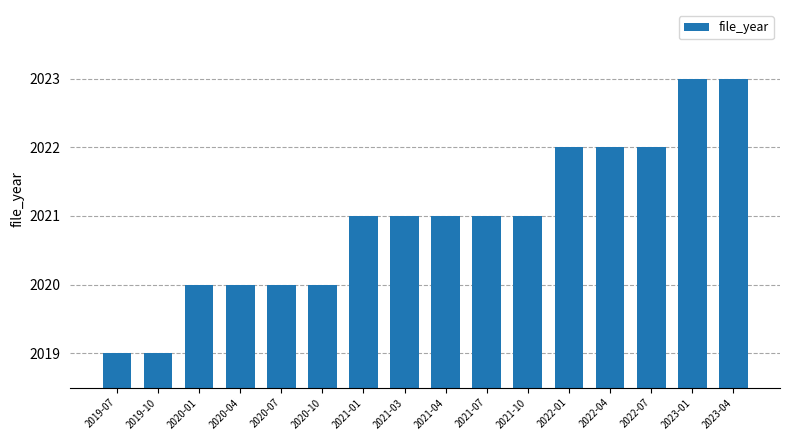

Reading right to left, extract all data points from this chart.

2023	2023	2022	2022	2022	2021	2021	2021	2021	2021	2020	2020	2020	2020	2019	2019